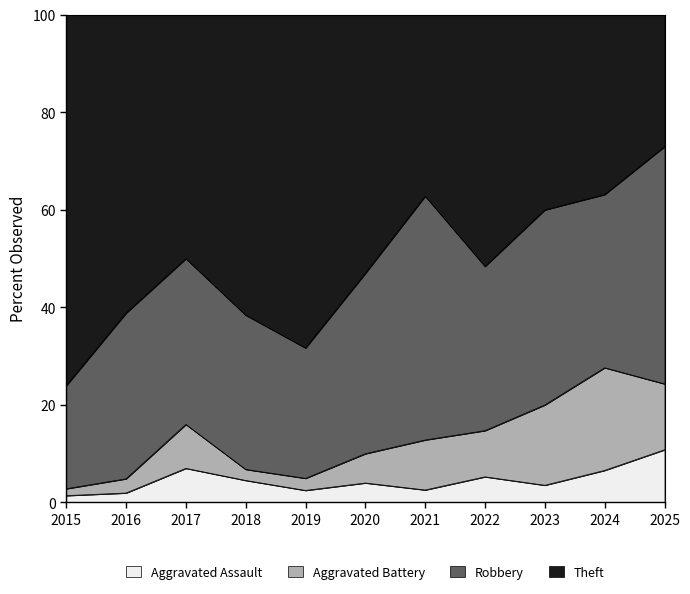

At which label is Aggravated Assault closest to 4?

2020